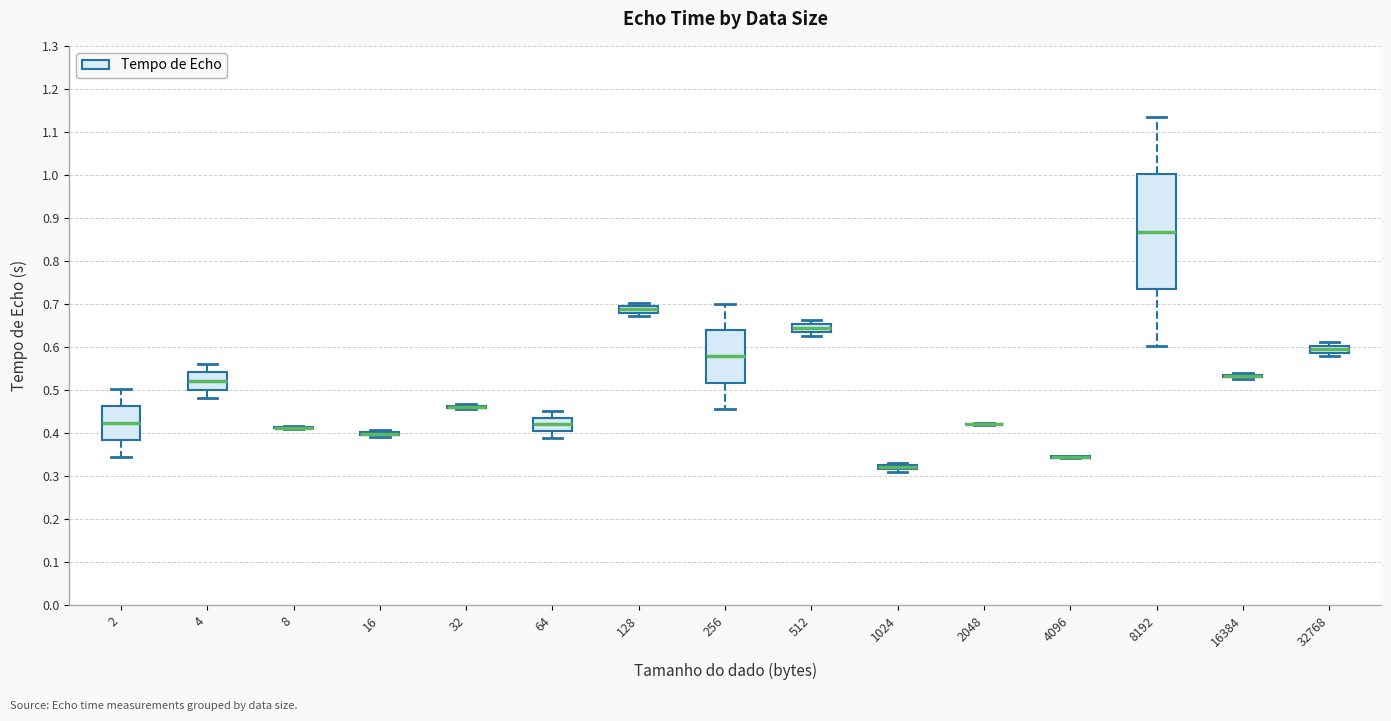

Where is the upper edge of the box at x = 32768 on the y-axis? The values are not printed on the chart, so give them approximately, as read against the axis.

0.60